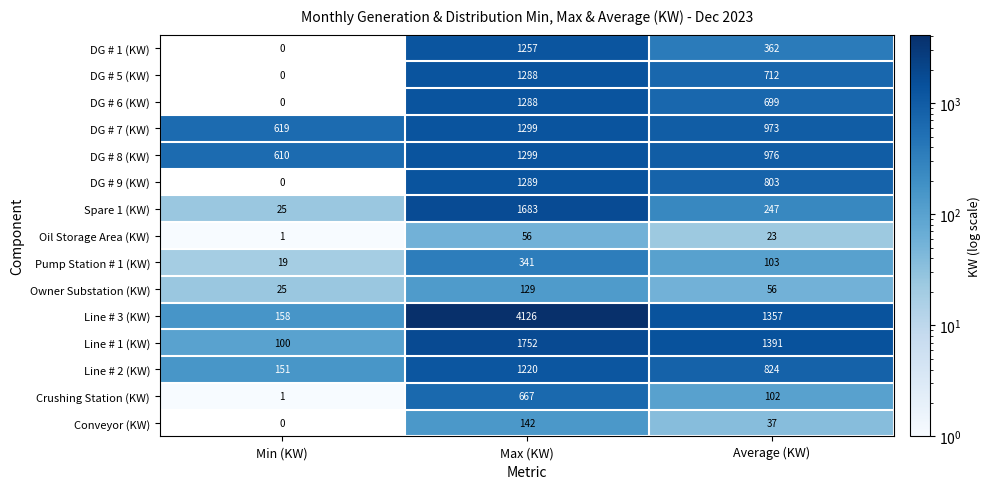

How many data points in DG # 7 (KW) are less than 973?

1